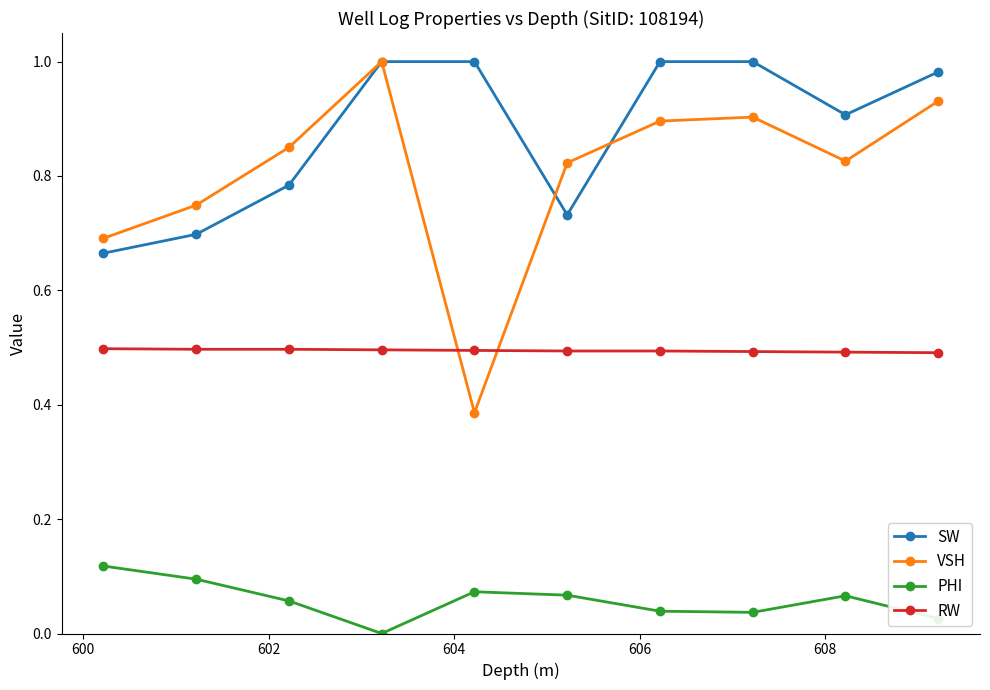

Which series has the largest total across all categories?

SW